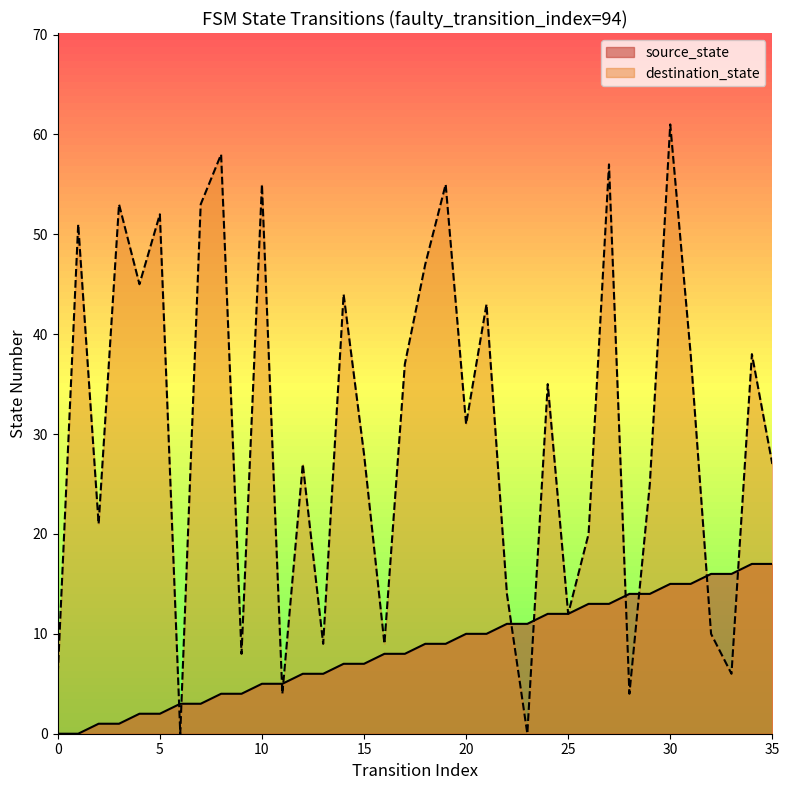

List the series in order of their peak value, highest first.

destination_state, source_state